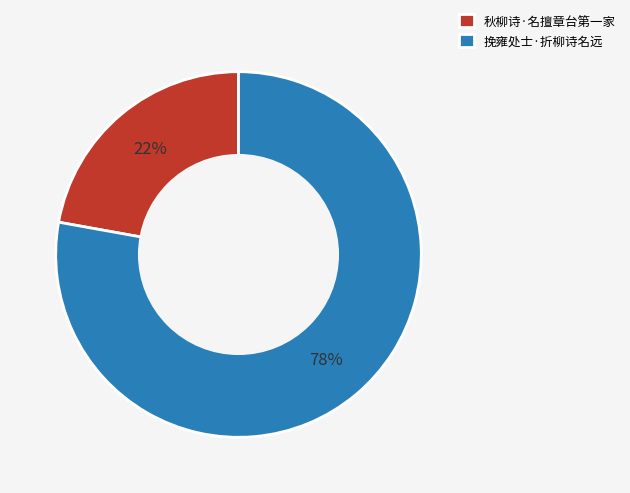

Combined, do 秋柳诗·名擅章台第一家 and 挽雍处士·折柳诗名远 account for over 50%?

Yes